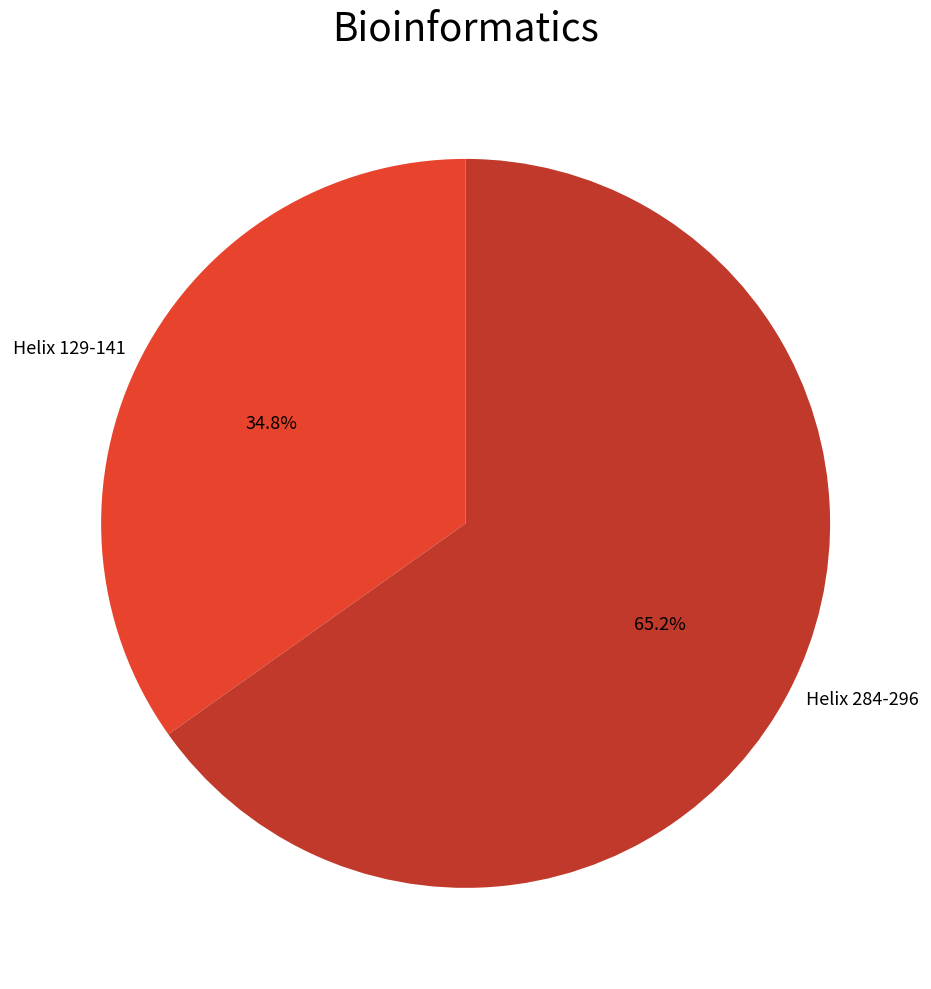

To the nearest percent, what percentage of the pie is Helix 129-141?

35%